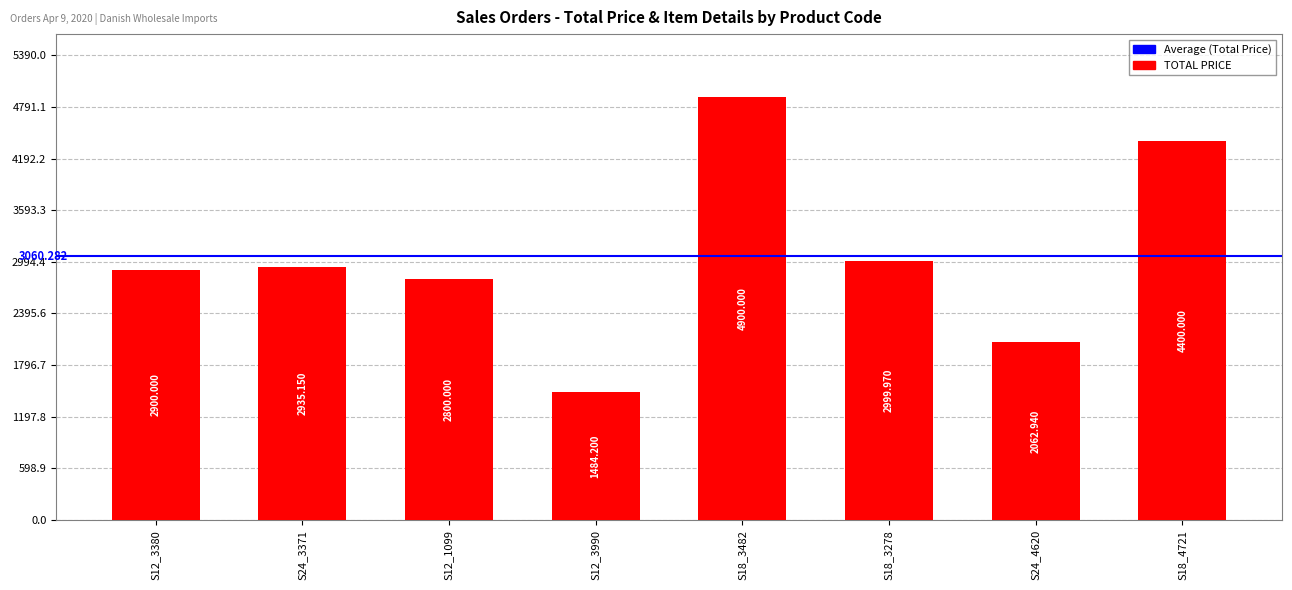

What is the maximum value shown in the chart?

4900.0